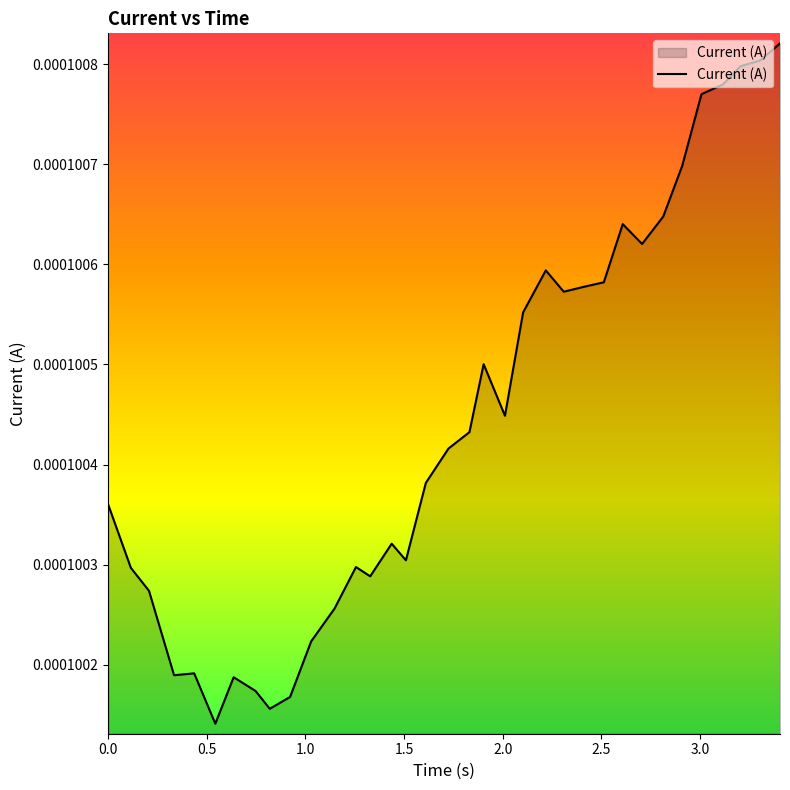

How many points are higher than both their immediate neighbors (excluding endpoints)?

7